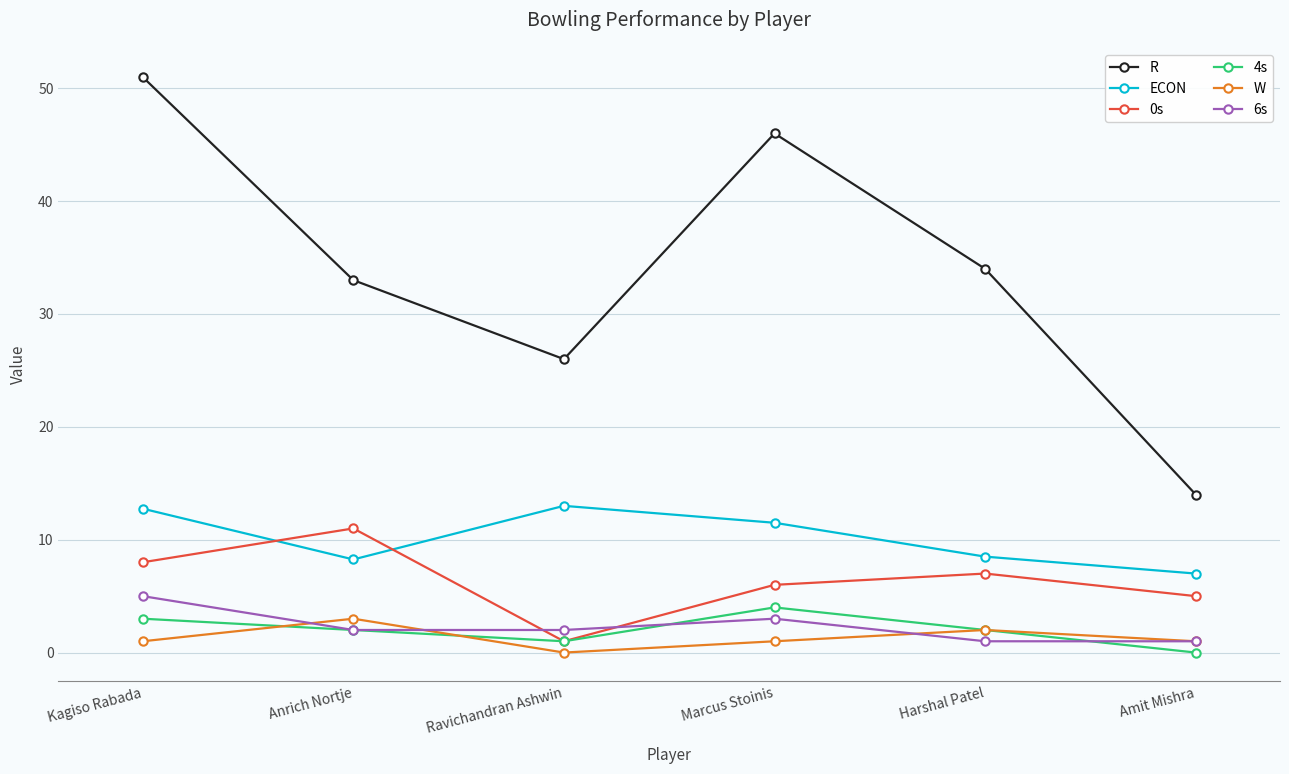

What is the label of the 2nd point from the left?

Anrich Nortje